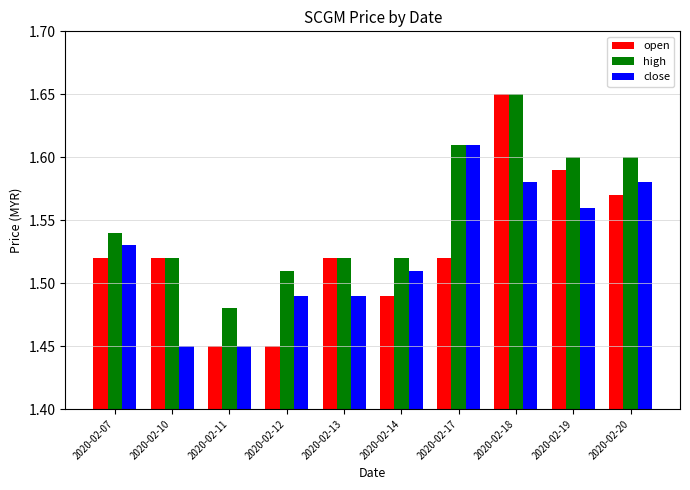

True or false: open has a value of 2.3 at 2020-02-07.

False